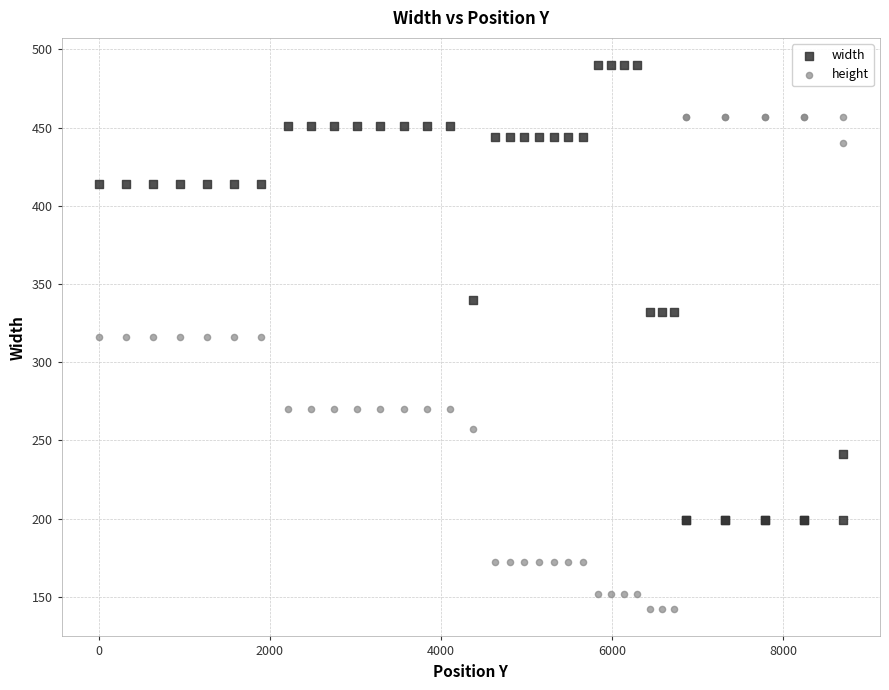

In the width series, what Y value is closest to 344?

340